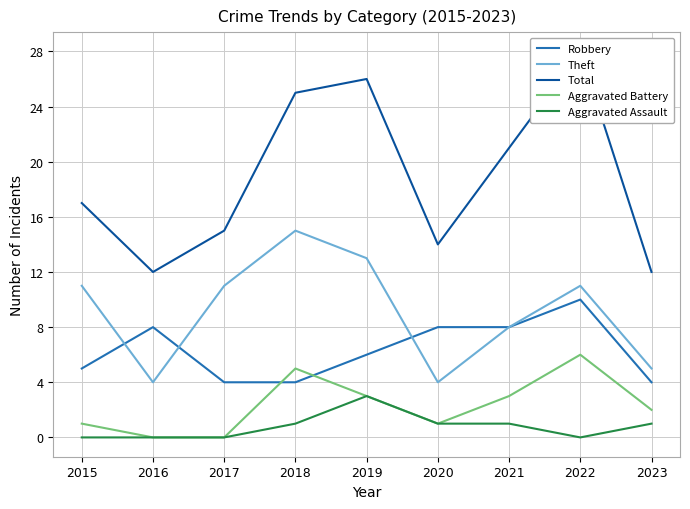

What is the value of the Theft point at the 2nd from the left?

4